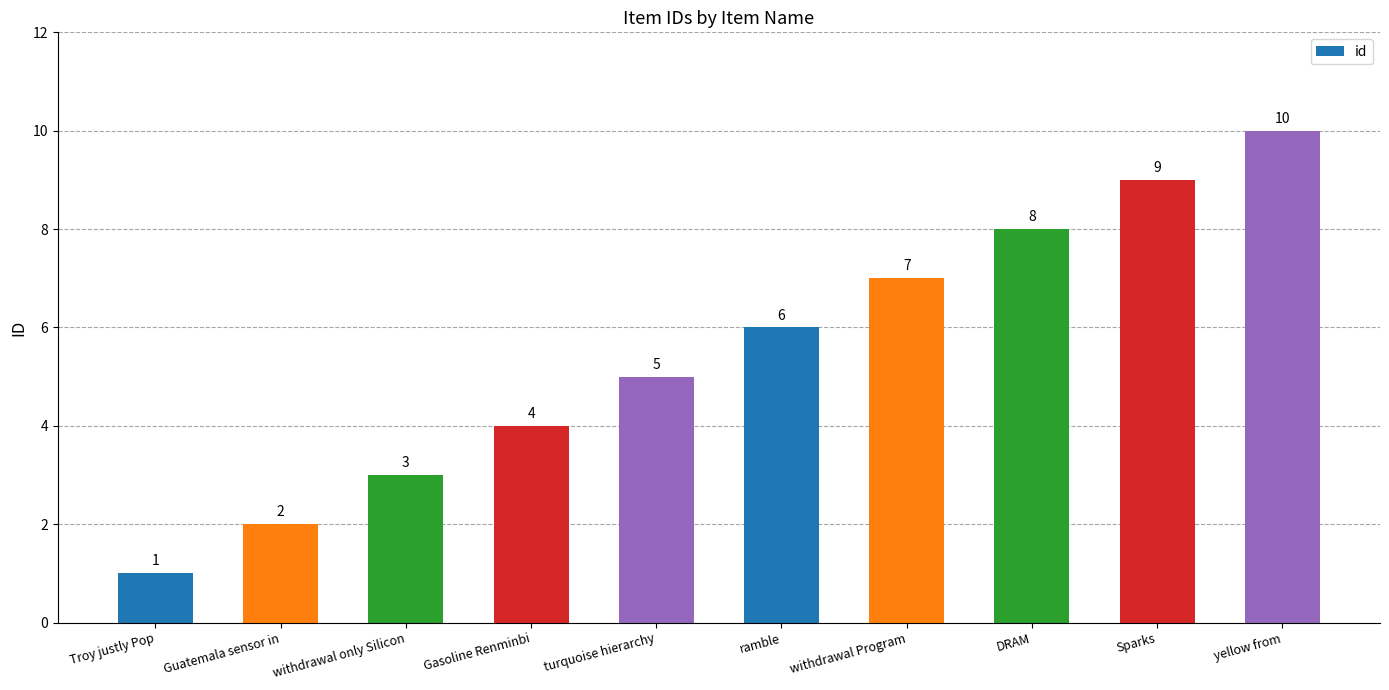

At which label is the value closest to 5?

turquoise hierarchy